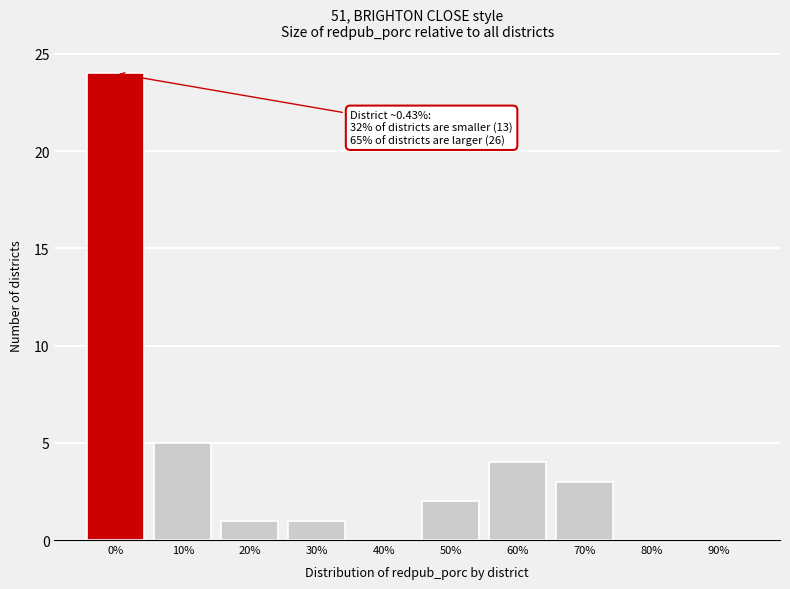

Reading left to right, transcribe all the data shown in this chart.

0%=24	10%=5	20%=1	30%=1	40%=0	50%=2	60%=4	70%=3	80%=0	90%=0